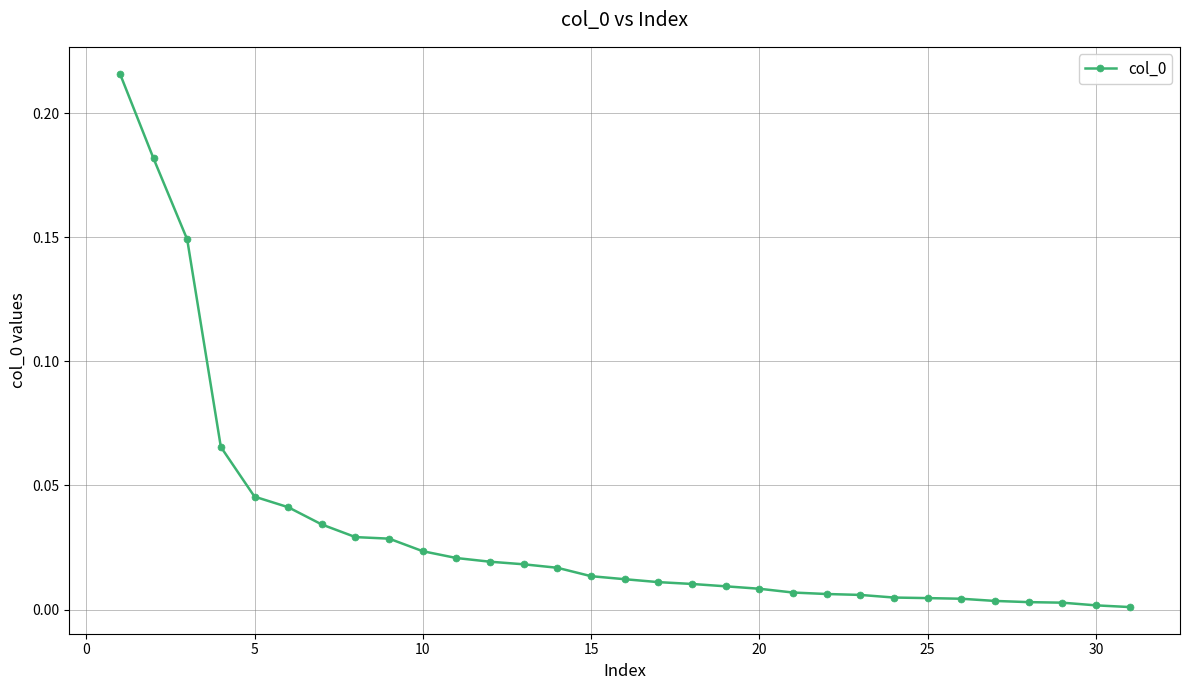

How many lines are shown in the chart?

1